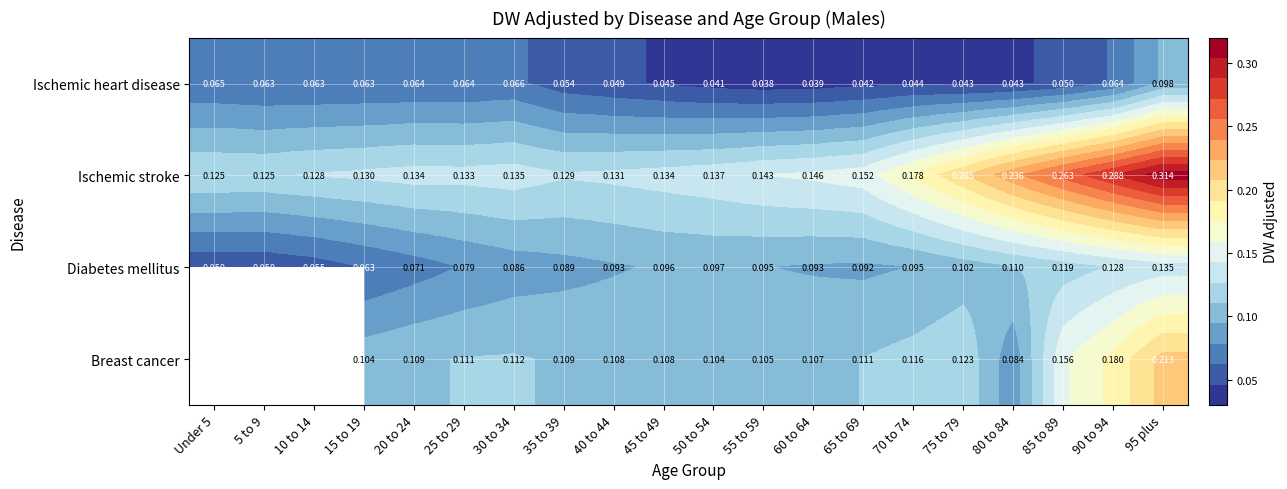

Which series changed the most between 20 to 24 and 75 to 79?

Ischemic stroke